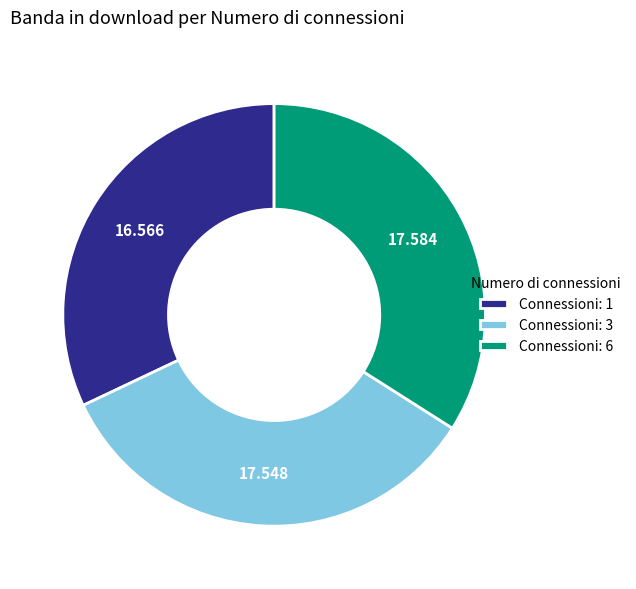

Does any single category account for the majority?

No